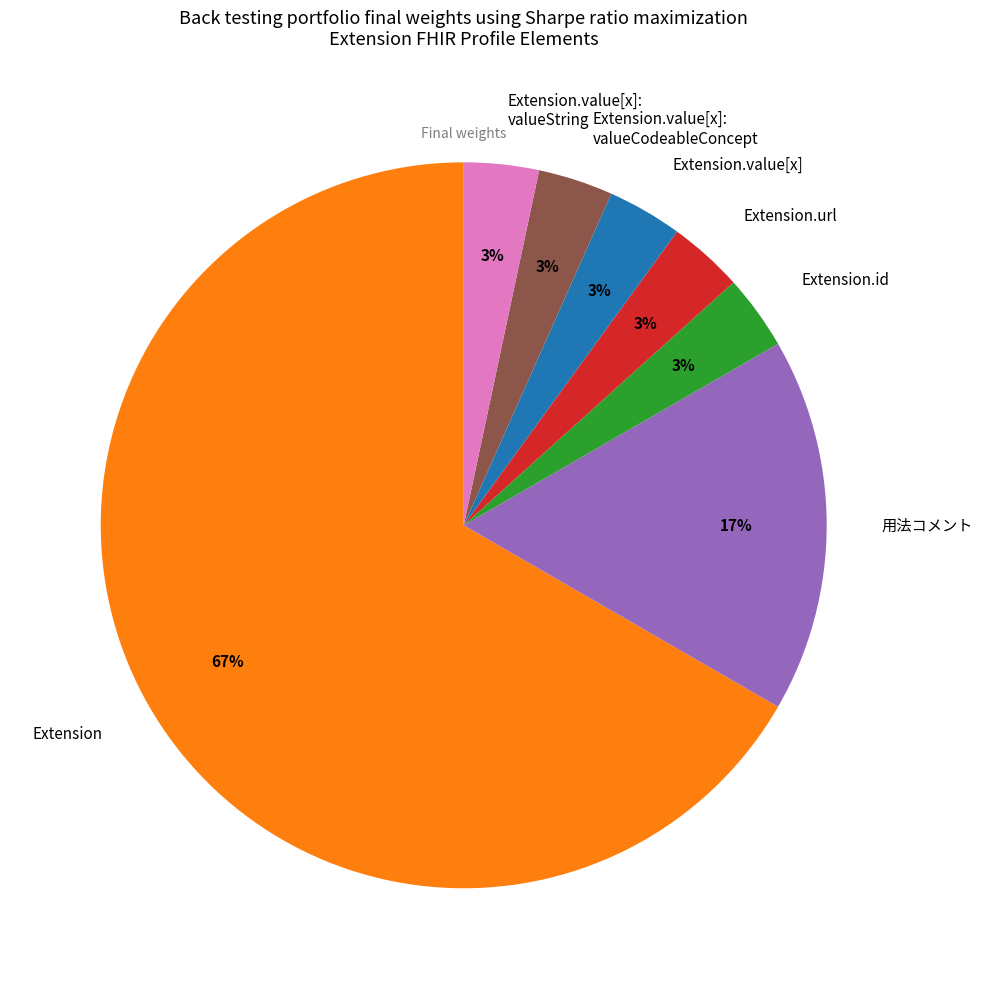

The 用法コメント slice represents 17% of the pie. True or false?

True